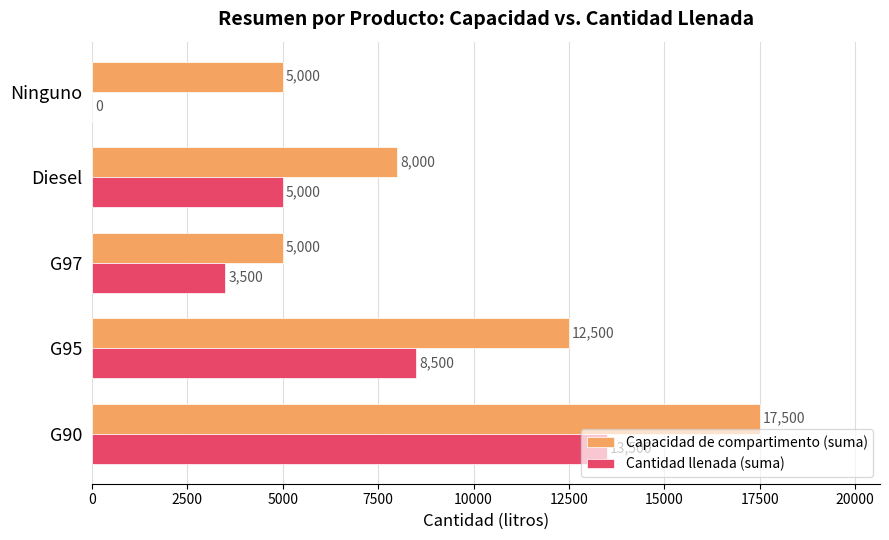

What is the sum of the Cantidad llenada (suma) values at Diesel and G95?

13500